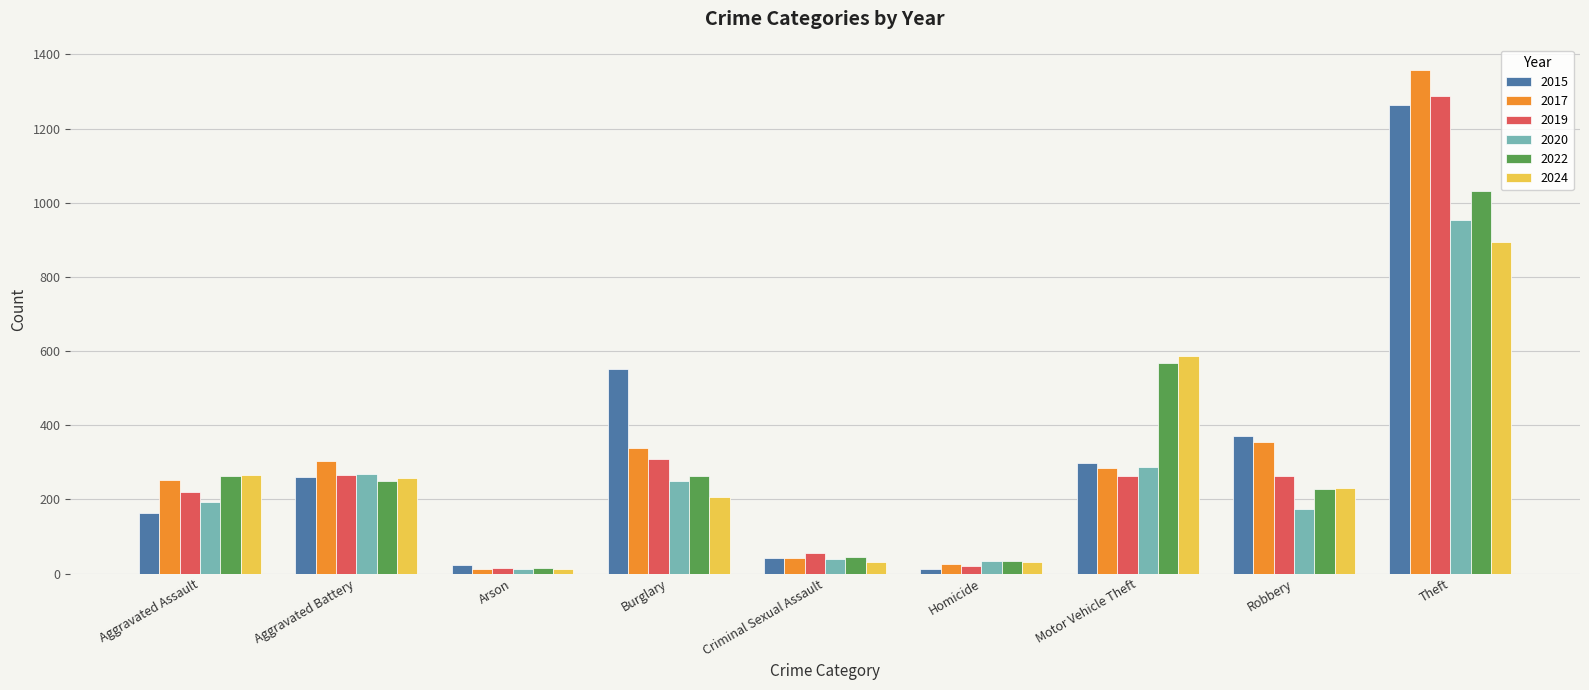

Does the chart contain any negative values?

No